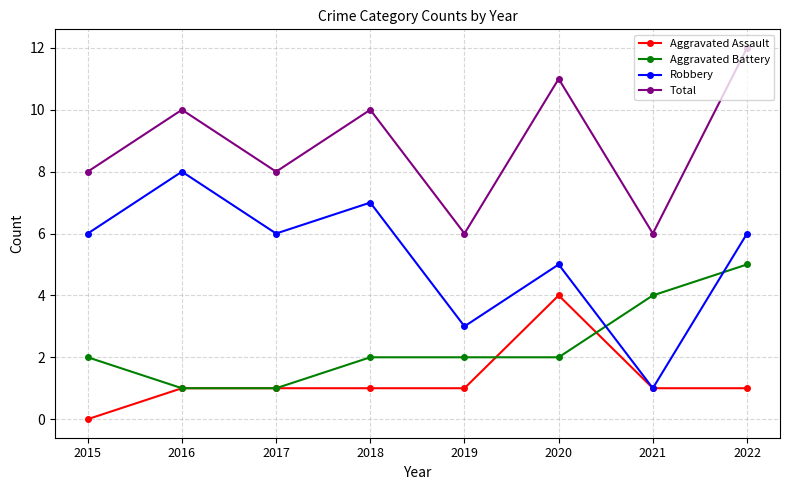

True or false: Total and Aggravated Battery intersect in this chart.

False